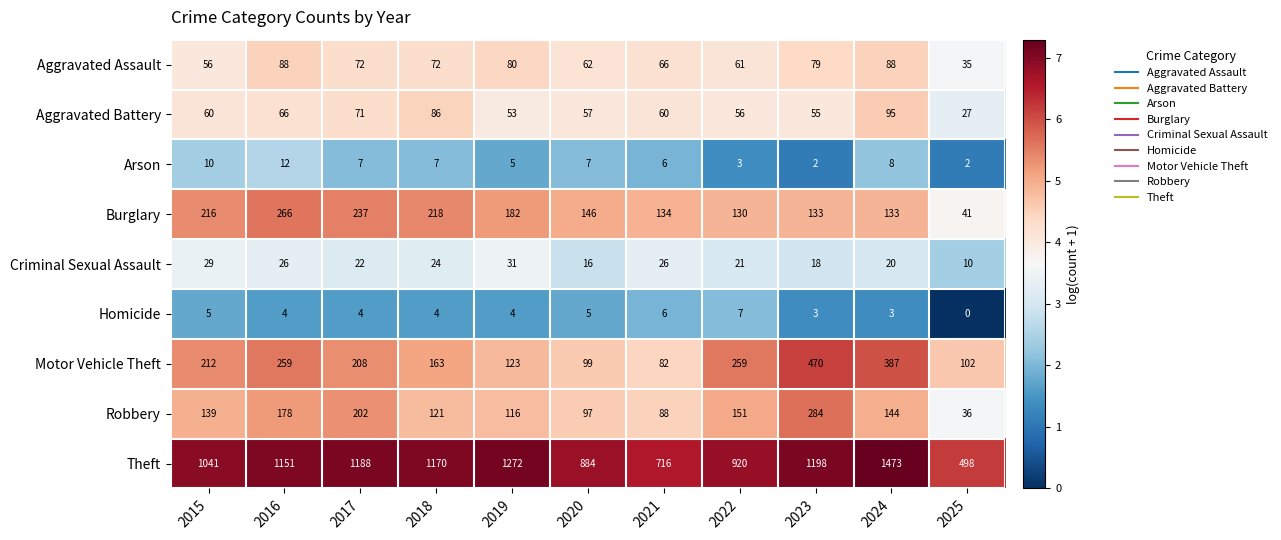

At which label is Robbery closest to 160?

2022